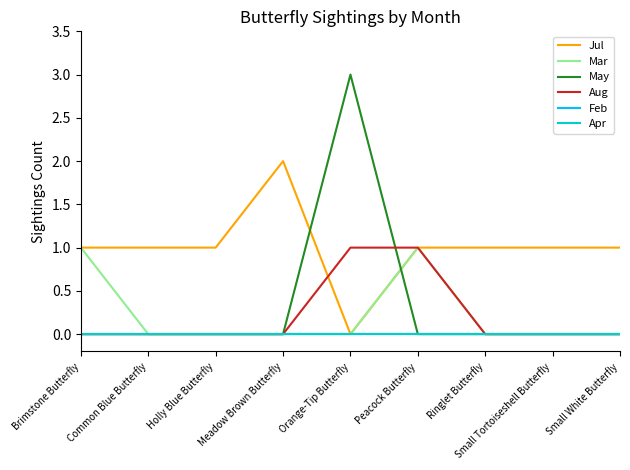

What is the label of the 4th point from the left?

Meadow Brown Butterfly